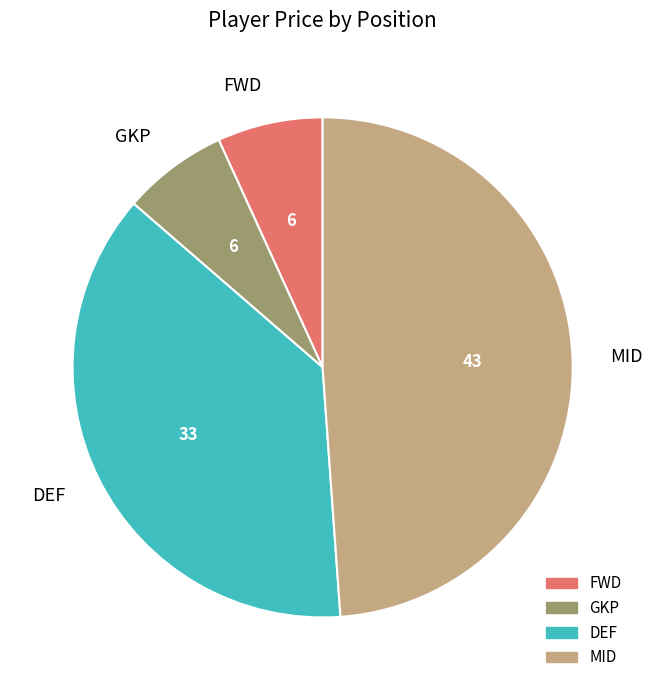

Which slice is the largest?

MID